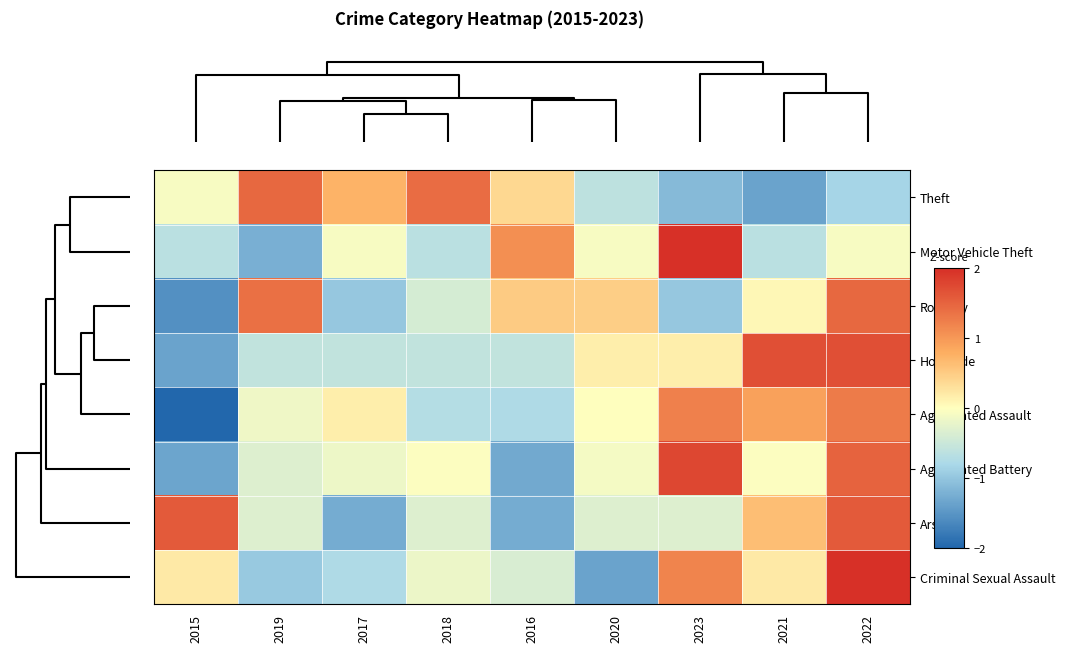

Reading left to right, extract all data points from this chart.

Theft: 2015=-0.1	2019=1.5	2017=0.7	2018=1.4	2016=0.4	2020=-0.6	2023=-1.1	2021=-1.4	2022=-0.8
Motor Vehicle Theft: 2015=-0.6	2019=-1.2	2017=-0.1	2018=-0.6	2016=1.1	2020=-0.1	2023=2.2	2021=-0.6	2022=-0.1
Robbery: 2015=-1.5	2019=1.4	2017=-1.0	2018=-0.4	2016=0.5	2020=0.5	2023=-1.0	2021=0.1	2022=1.5
Homicide: 2015=-1.4	2019=-0.6	2017=-0.6	2018=-0.6	2016=-0.6	2020=0.2	2023=0.2	2021=1.7	2022=1.7
Aggravated Assault: 2015=-2.0	2019=-0.1	2017=0.2	2018=-0.7	2016=-0.8	2020=0.0	2023=1.2	2021=0.9	2022=1.3
Aggravated Battery: 2015=-1.3	2019=-0.3	2017=-0.2	2018=-0.0	2016=-1.3	2020=-0.1	2023=1.8	2021=-0.0	2022=1.5
Arson: 2015=1.6	2019=-0.3	2017=-1.3	2018=-0.3	2016=-1.3	2020=-0.3	2023=-0.3	2021=0.6	2022=1.6
Criminal Sexual Assault: 2015=0.2	2019=-1.0	2017=-0.8	2018=-0.2	2016=-0.4	2020=-1.4	2023=1.2	2021=0.2	2022=2.0